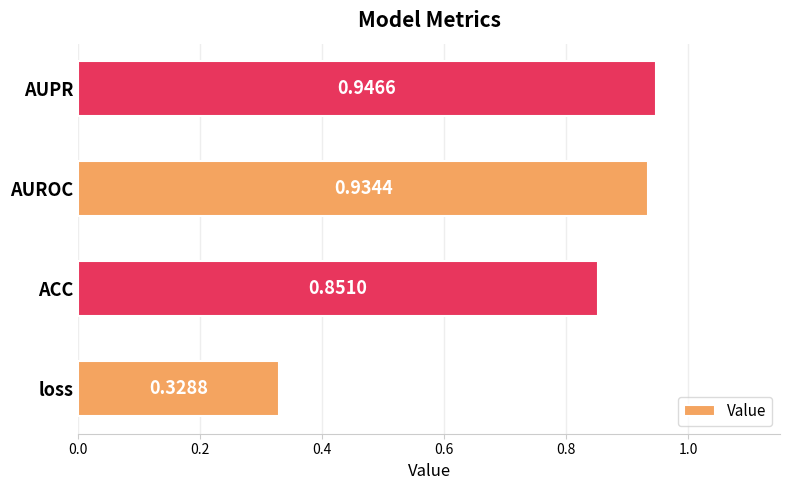

Count the number of data series in this chart.

1